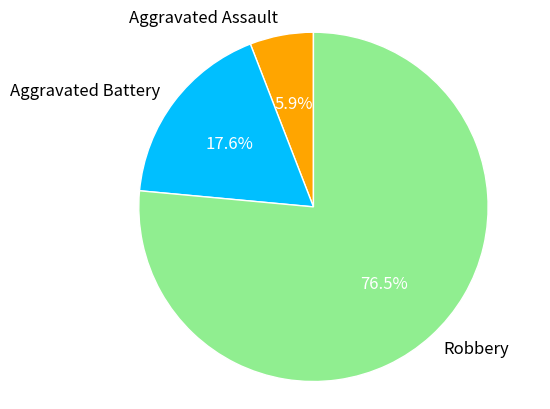

How many segments does this pie chart have?

3